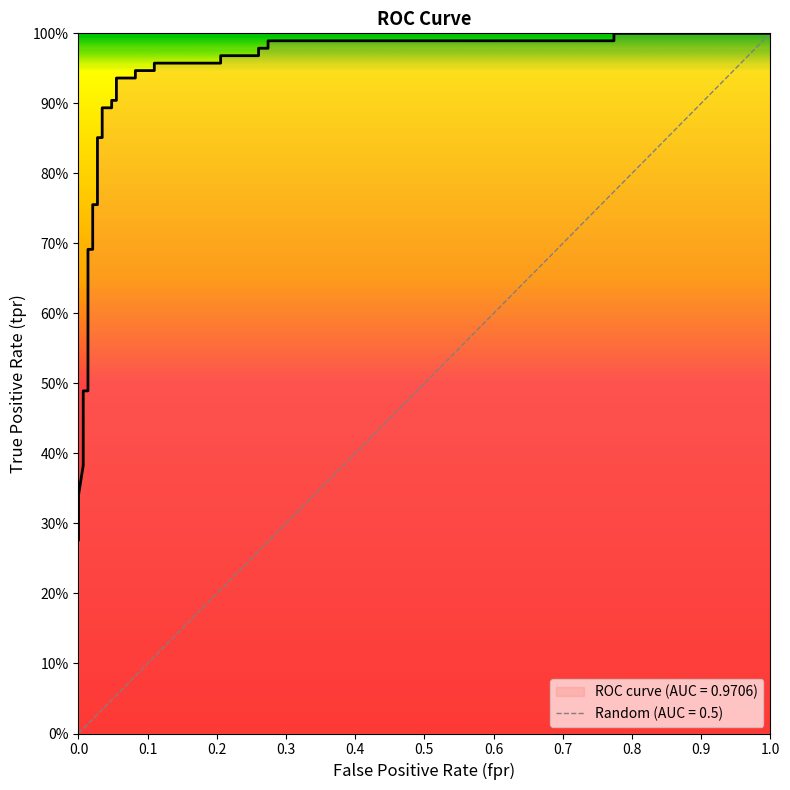

The value at 6 is 1.1. True or false?

False